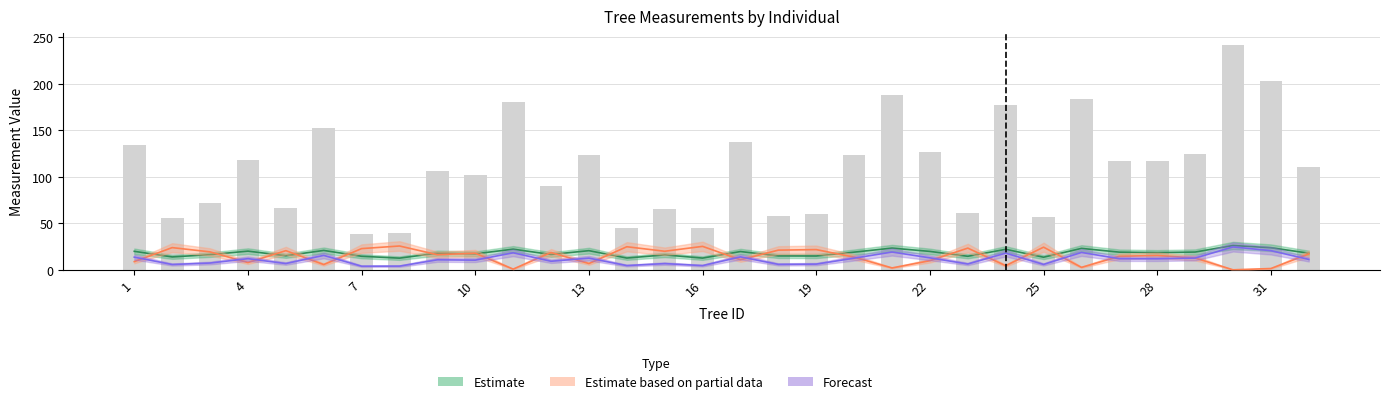

At how many categories does at least one series exceed 196?

2